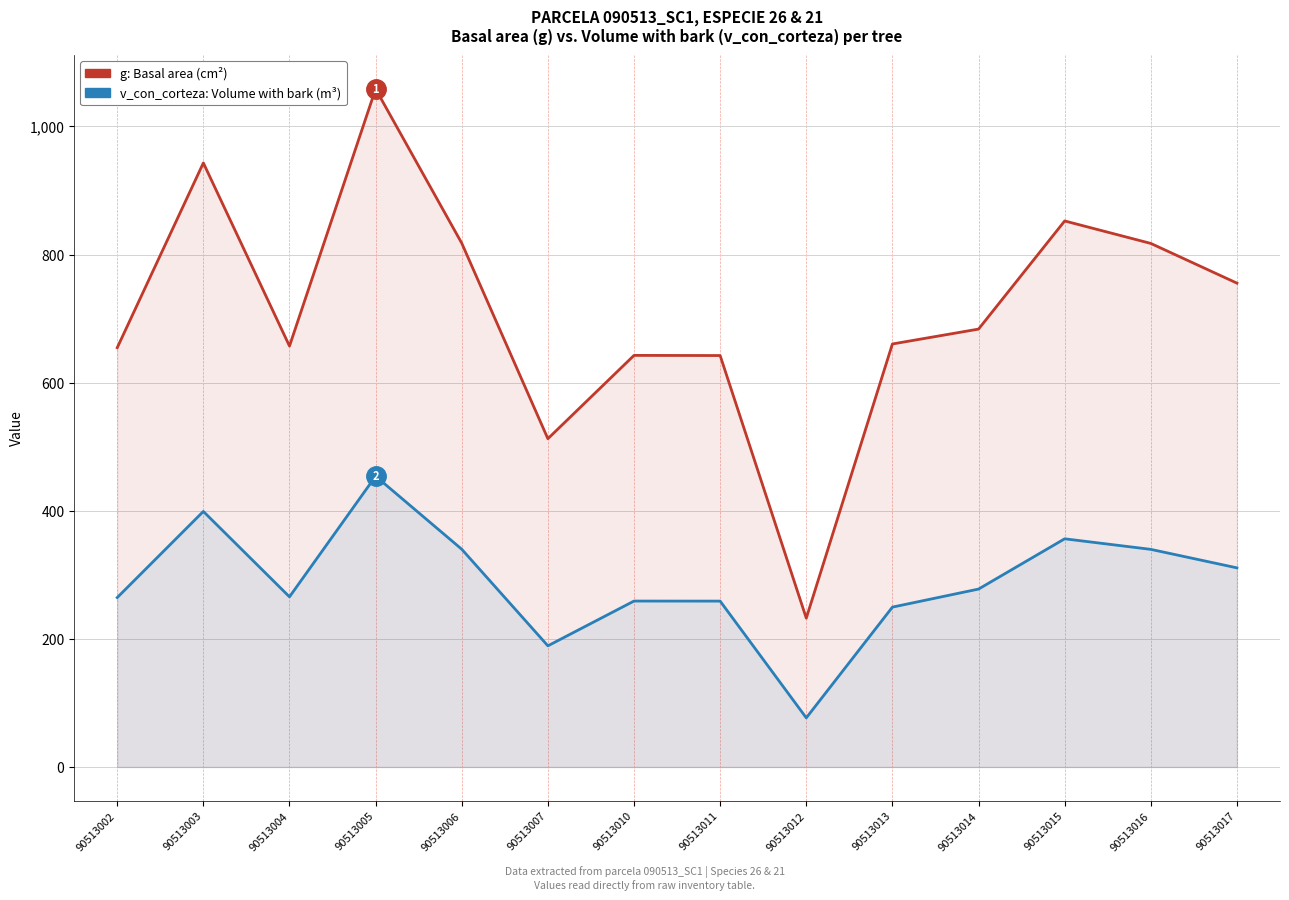

What is the value of the g point at the 1st from the left?

654.6